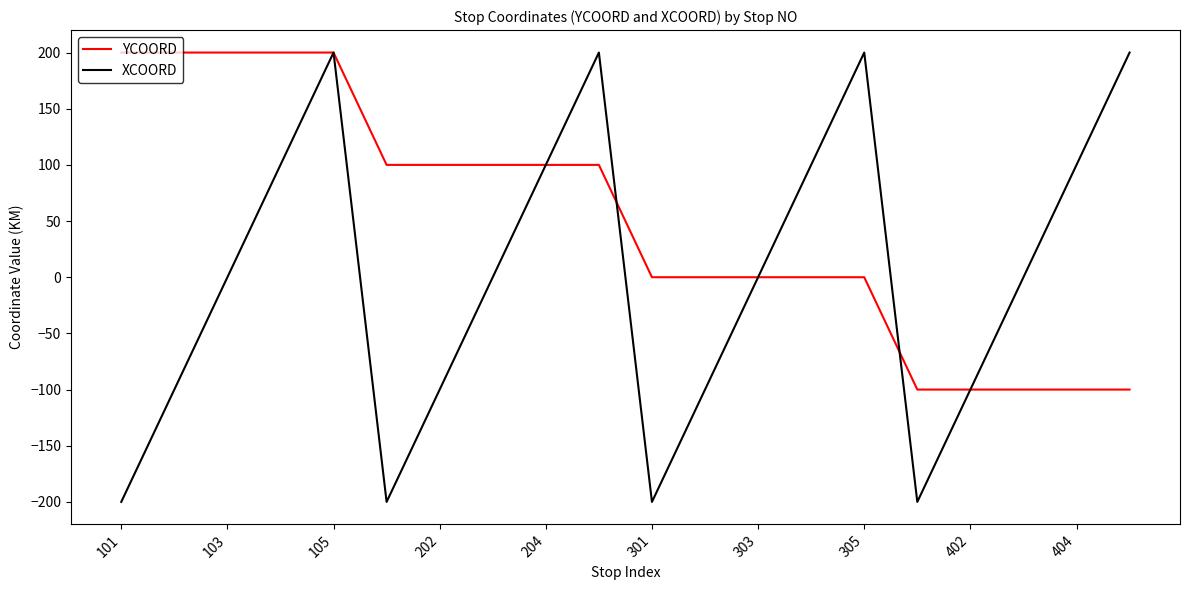

What is the smallest value displayed?

-200